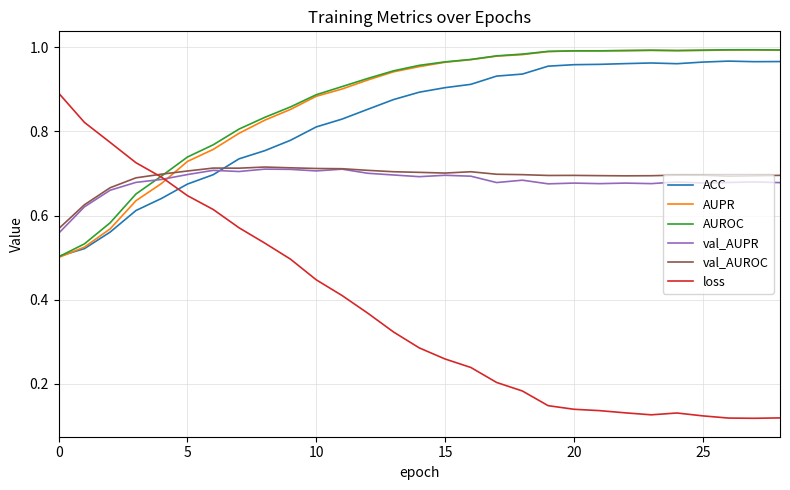

True or false: loss and ACC cross at least once.

True